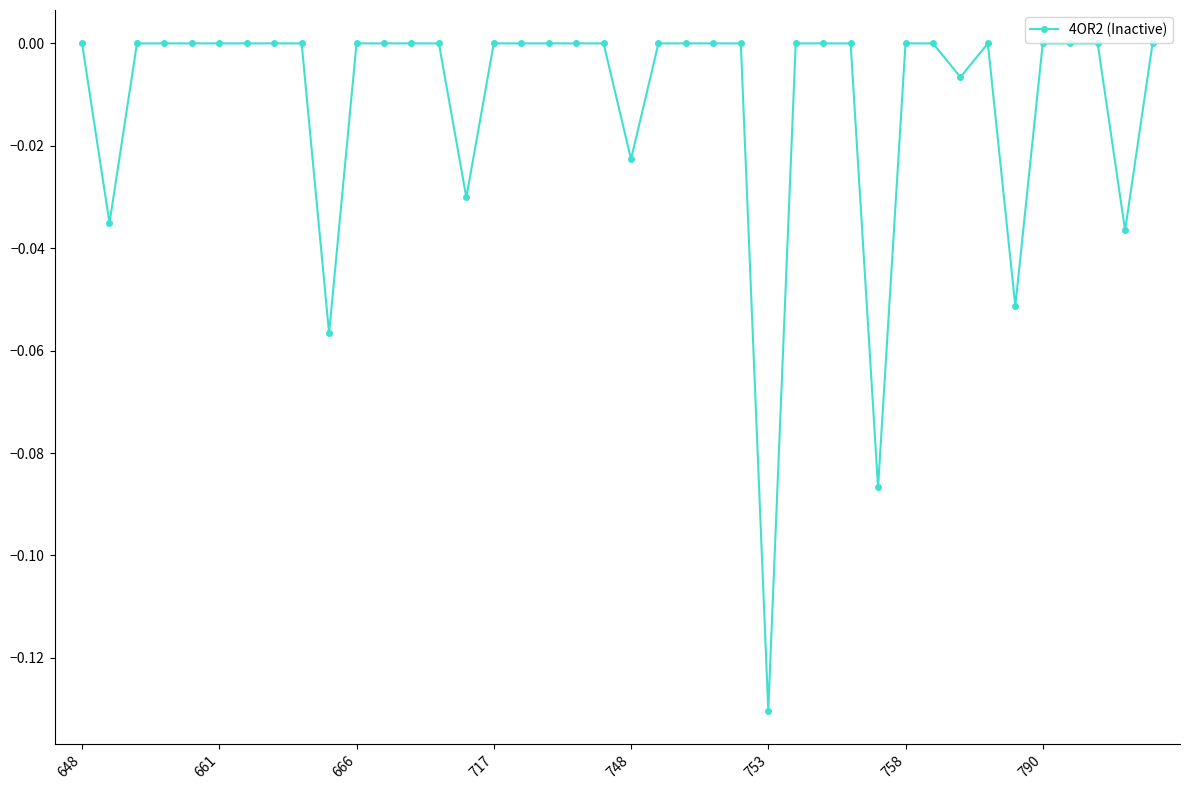

True or false: there are more than 0 points higher than both neighbors.

True